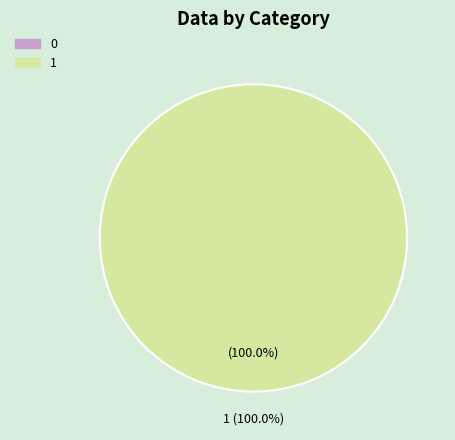

How much of the chart is everything except 0?

100.0%